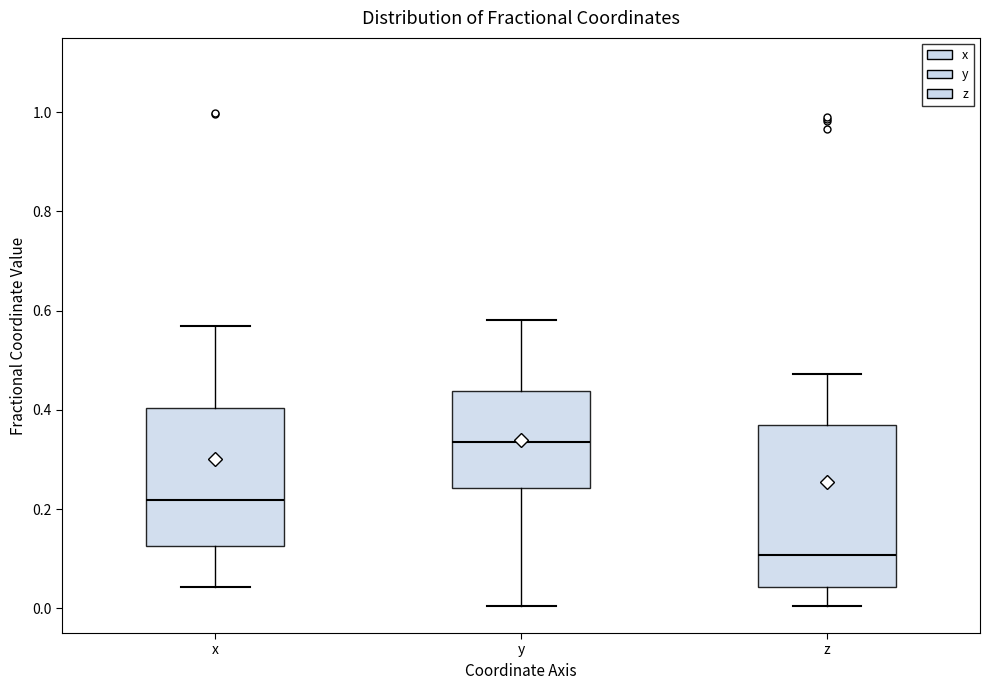

Reading left to right, transcribe this box plot: for each box, give where its median line is, the range the box spans, and where its two whiskers end, as read against the y-axis. The values are not printed on the chart, so give them approximately, as read against the axis.

x: median 0.22, box 0.12 to 0.40, whiskers 0.04 to 0.56
y: median 0.34, box 0.24 to 0.44, whiskers 0.00 to 0.58
z: median 0.10, box 0.04 to 0.36, whiskers 0.00 to 0.48